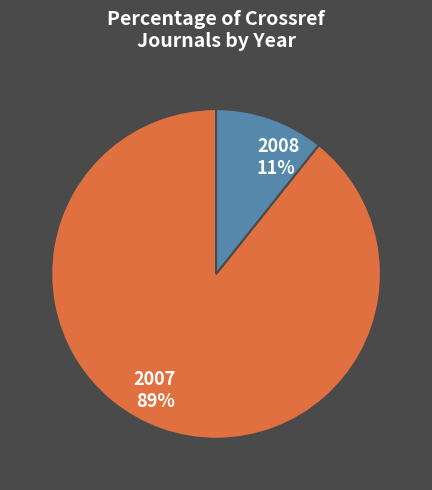

Which has a higher value, 2007 or 2008?

2007